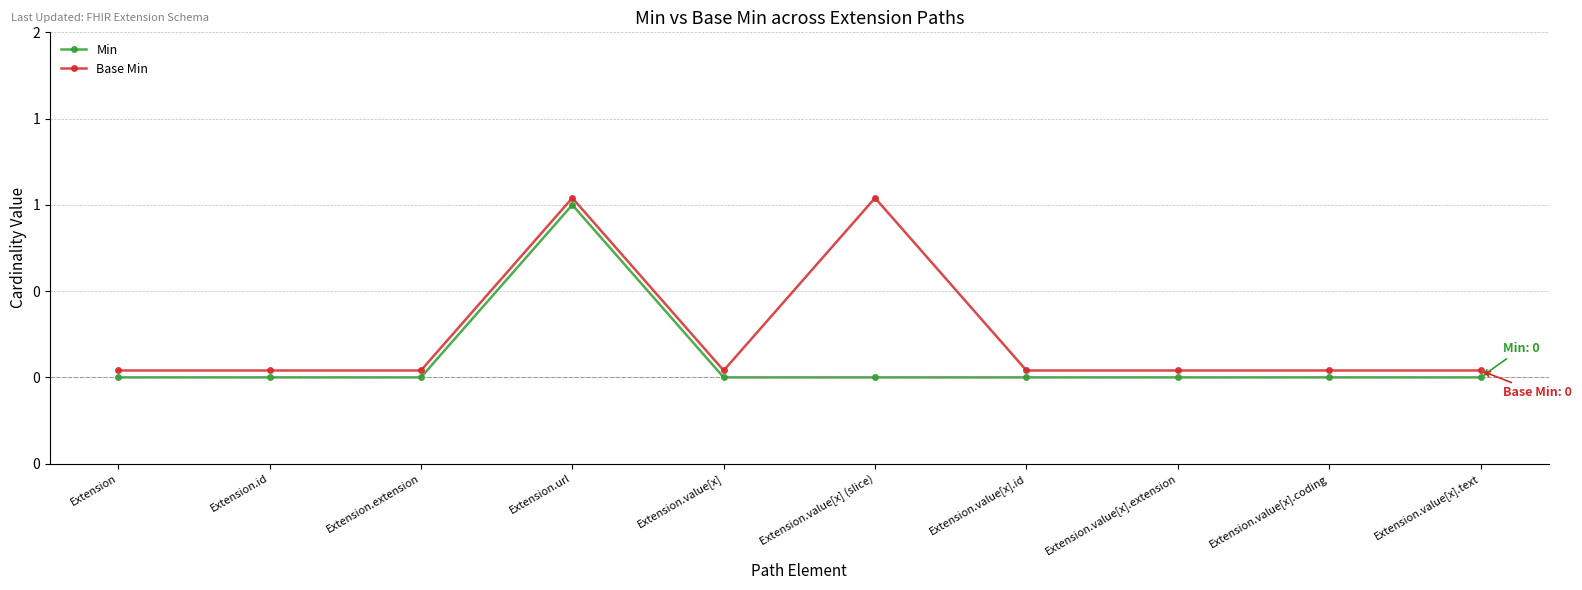

What is the total value across all series at Extension.value[x] (slice)?

1.0